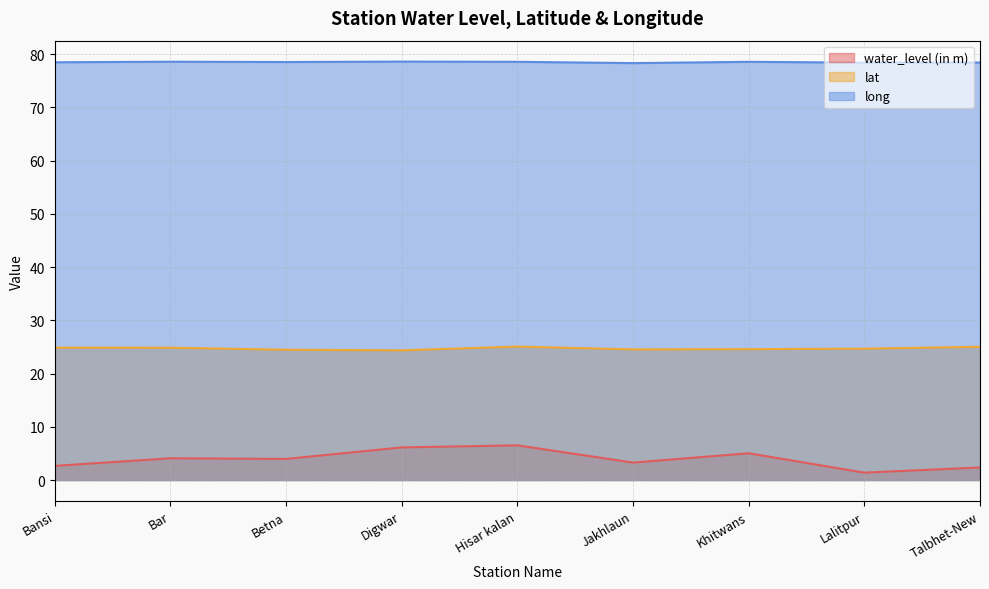

True or false: long and water_level (in m) intersect in this chart.

False